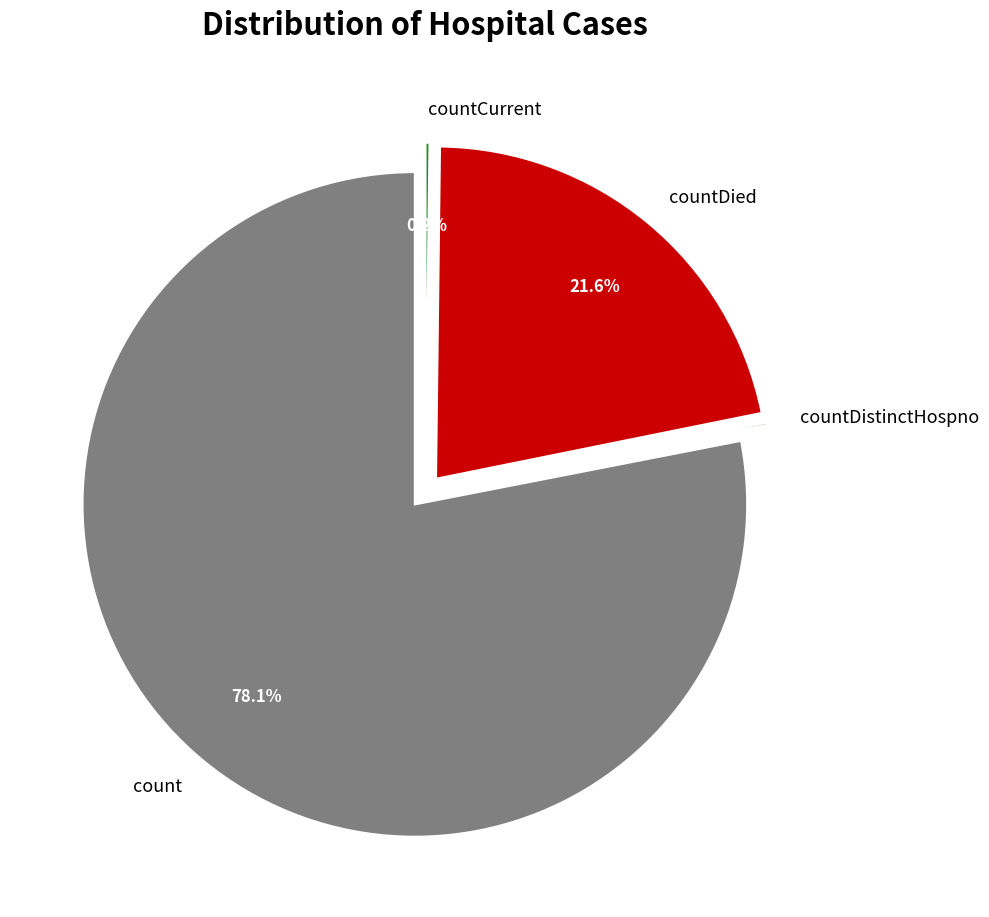

Is it true that countDistinctHospno is 7% of the pie?

False